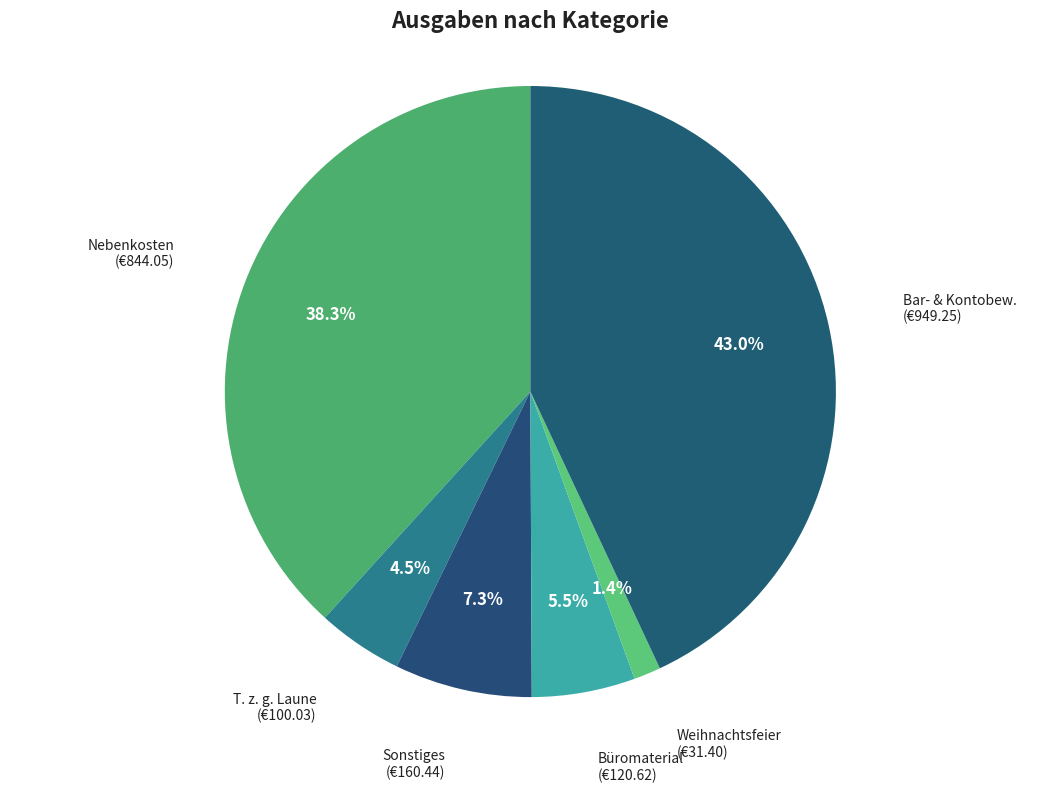

How many segments does this pie chart have?

6